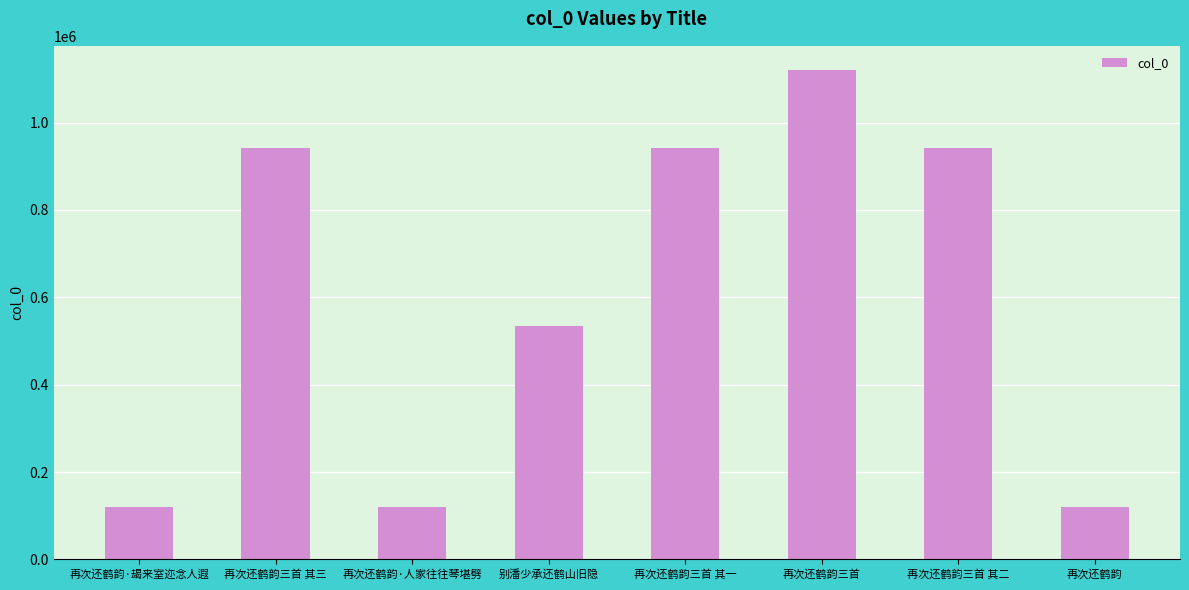

At which label is the value closest to 620339?

别潘少承还鹤山旧隐